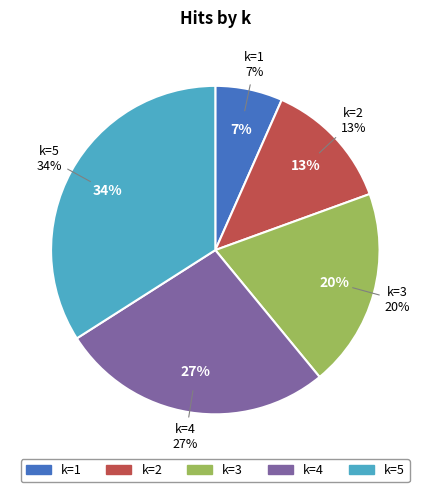

Count the number of slices in the pie.

5